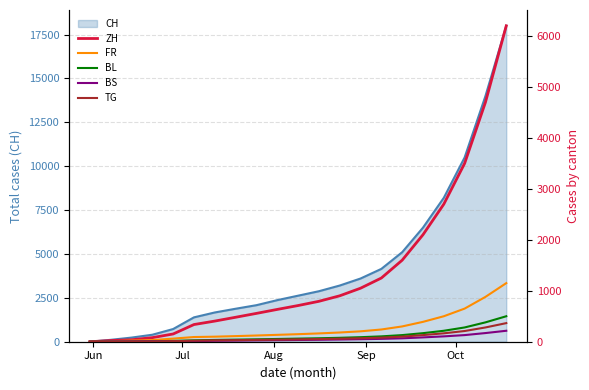

What is the highest value of the CH series?

18000